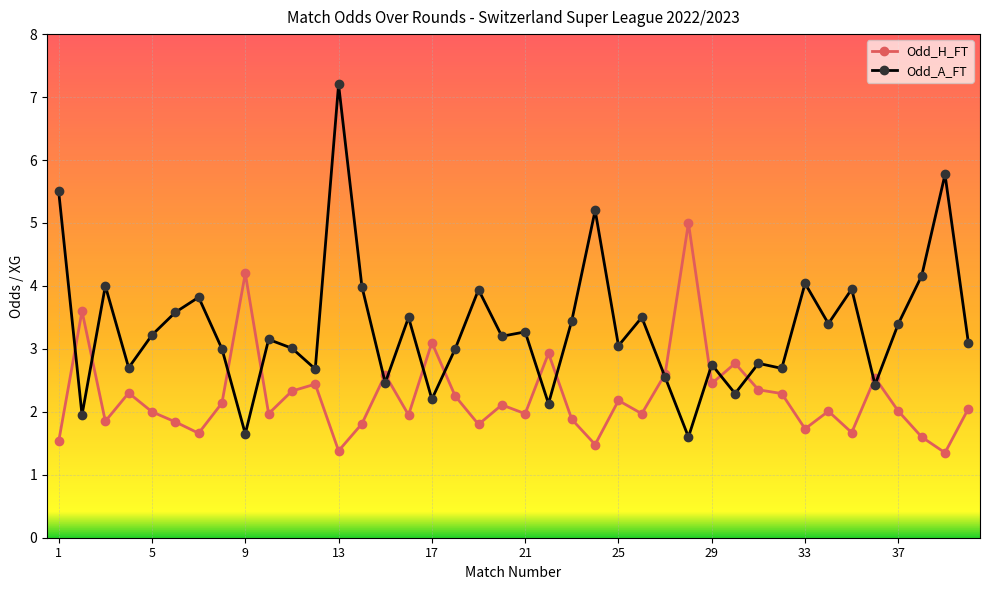

What is the minimum value shown in the chart?

1.4